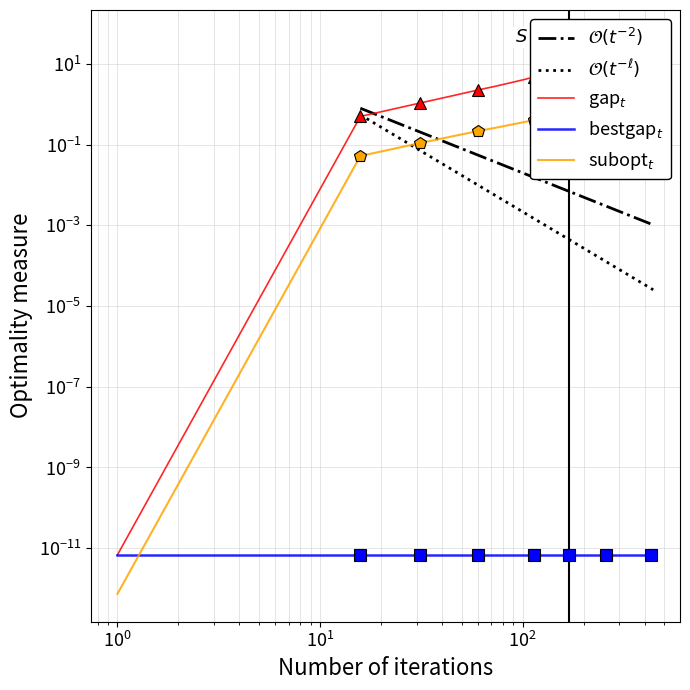

How many data points does each series have?

40